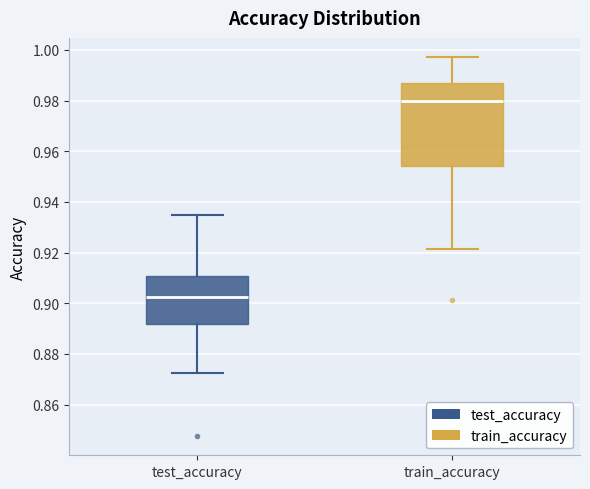

Where is the upper edge of the box for train_accuracy on the y-axis? The values are not printed on the chart, so give them approximately, as read against the axis.

0.986